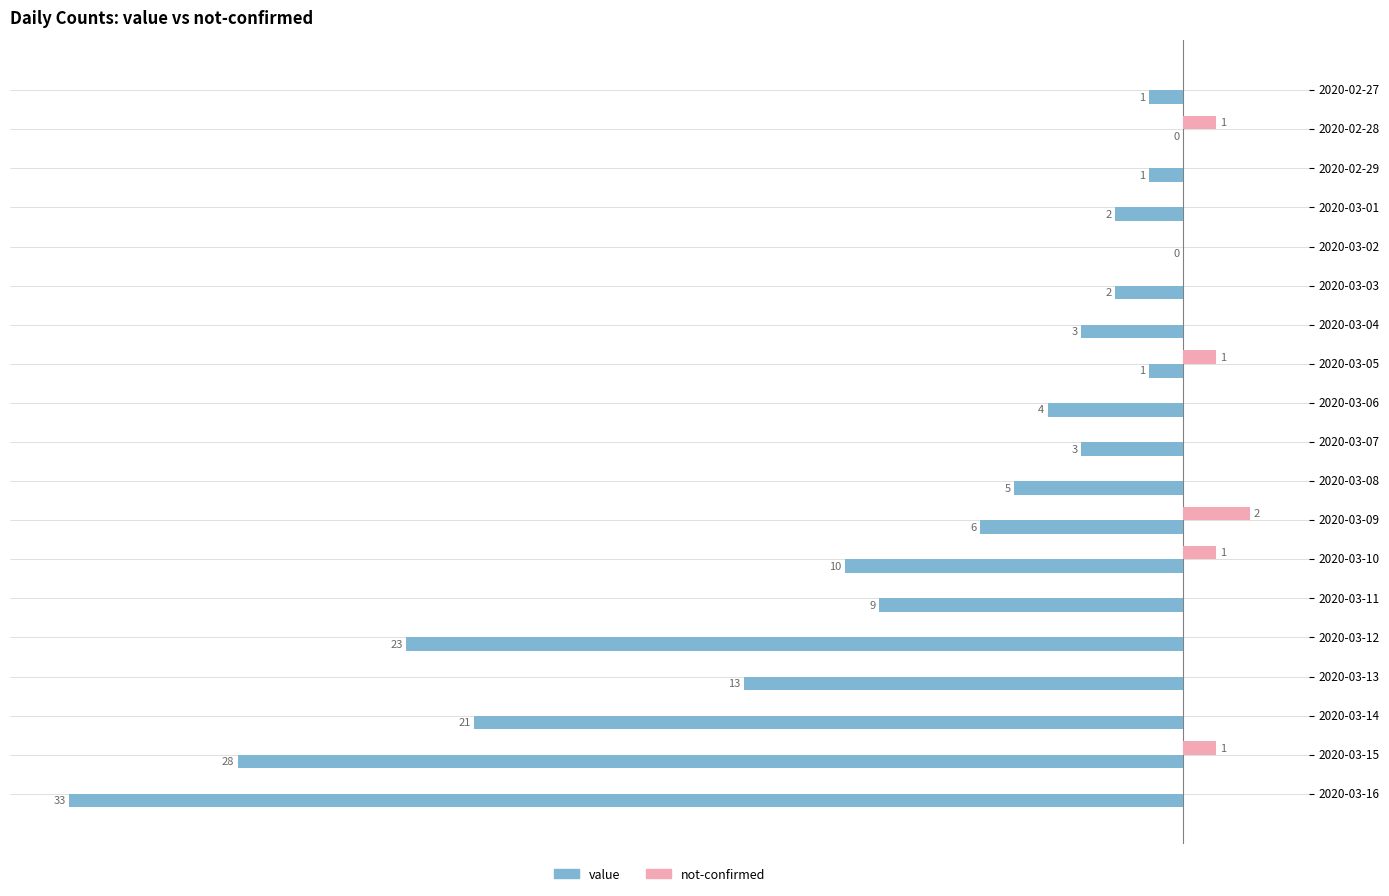

Is the value of value at 2020-03-01 greater than the value of not-confirmed at 2020-03-14?

No